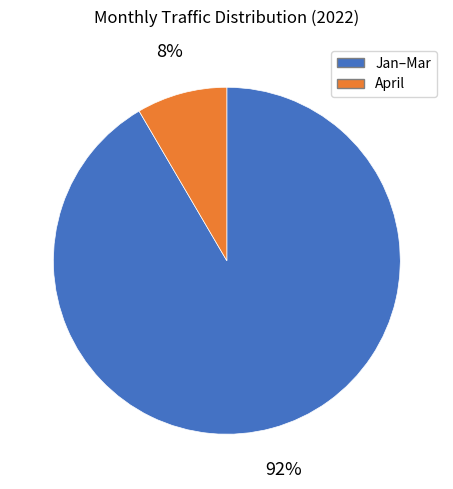

To the nearest percent, what is the average slice percentage?

50%